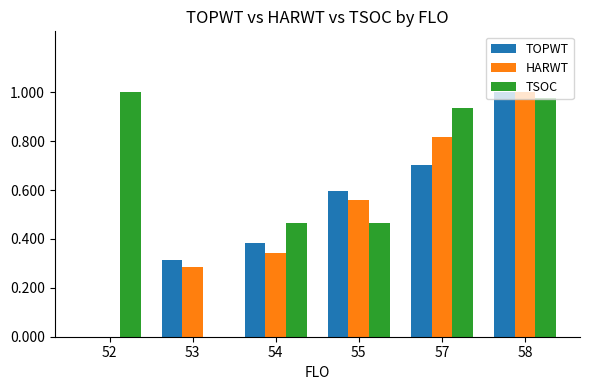

True or false: TOPWT has a value of 0.3 at 55.

False